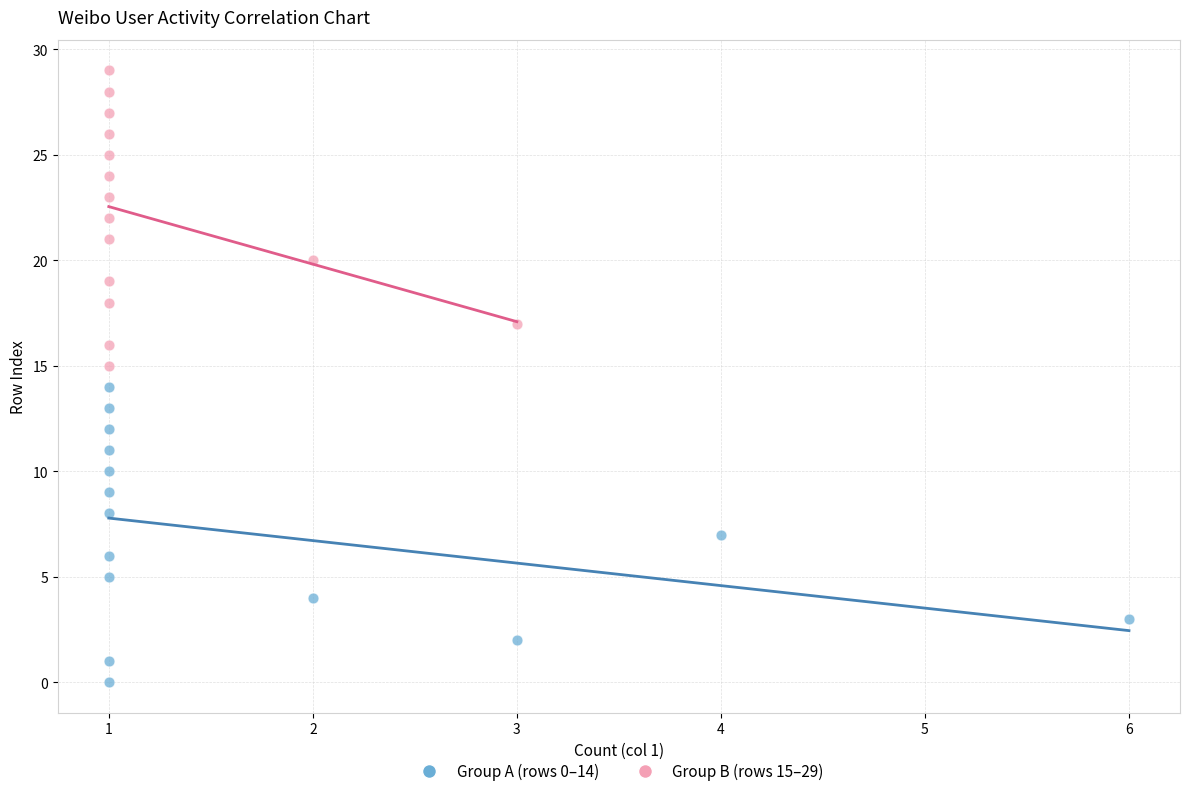

Which series contains the lowest Y value?

Group A (rows 0–14)